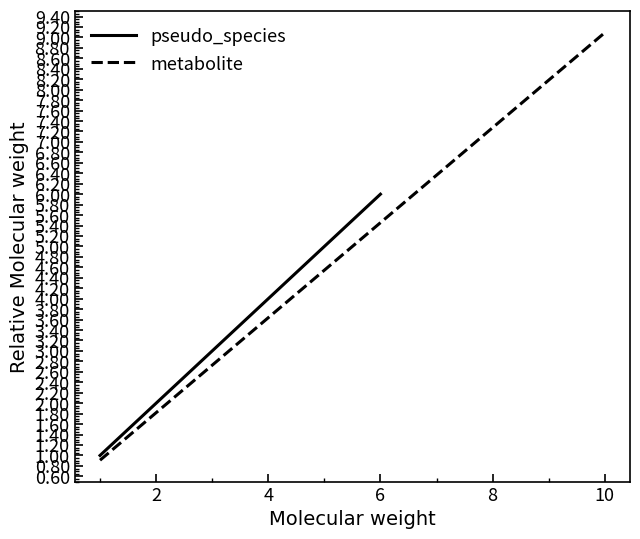

What is the change in value from 1 to 6?

+5